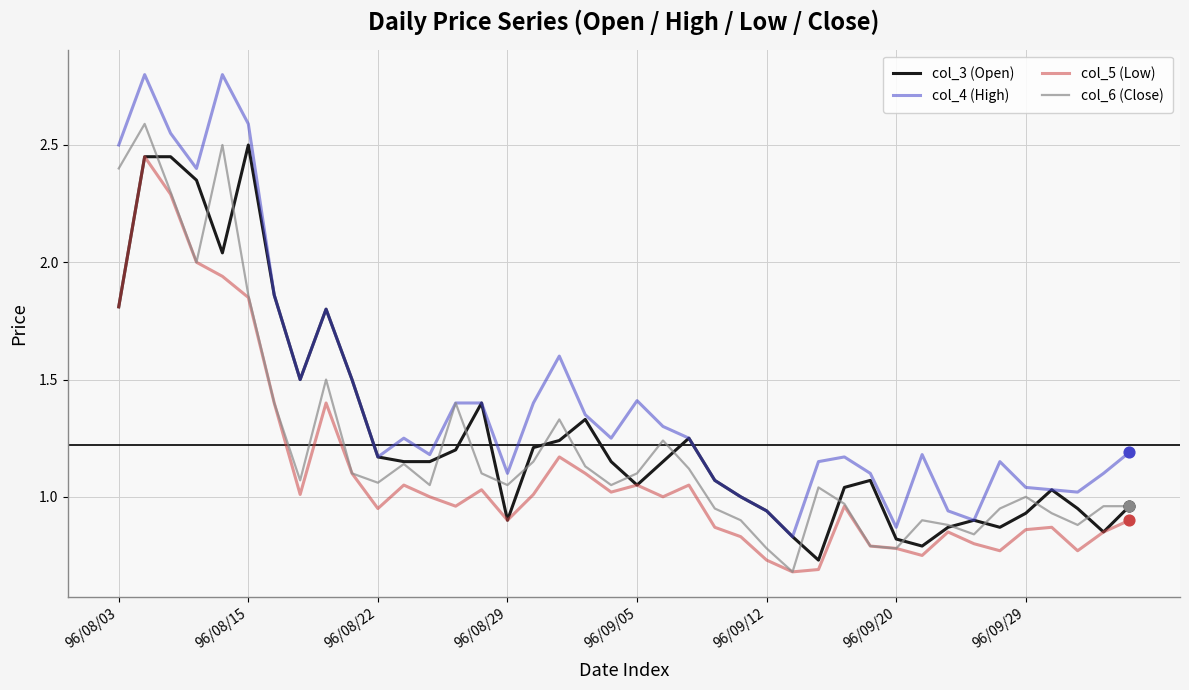

Which series has the widest spread of values?

col_4 (High)